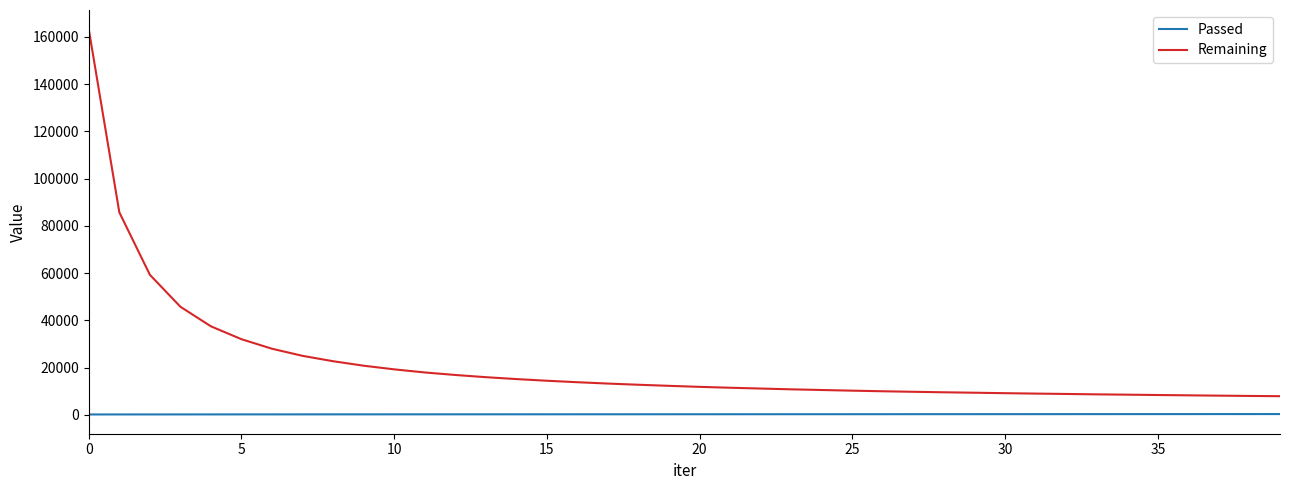

At how many categories does at least one series exceed 159246?

1